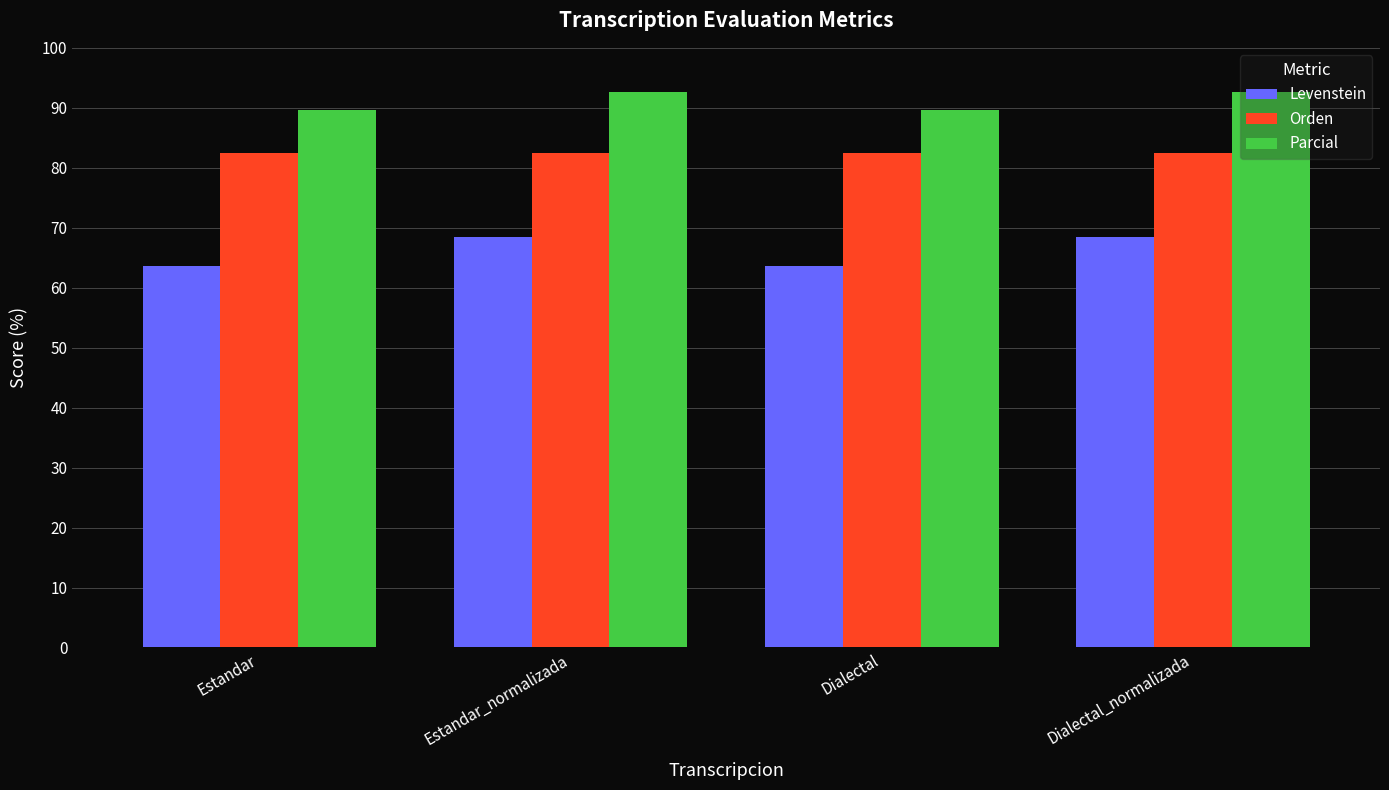

Rank the series by their average value, from highest to lowest.

Parcial, Orden, Levenstein